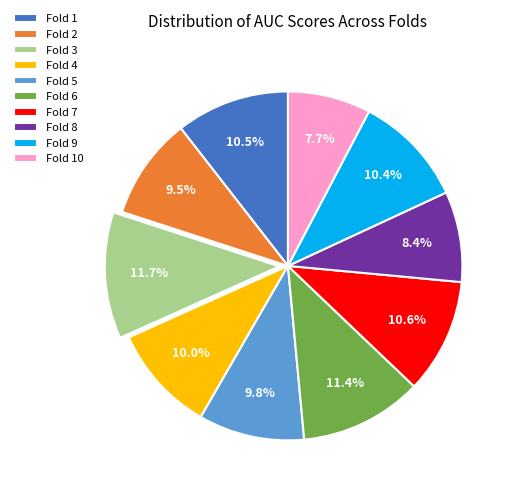

Is Fold 10 the majority of the pie?

No